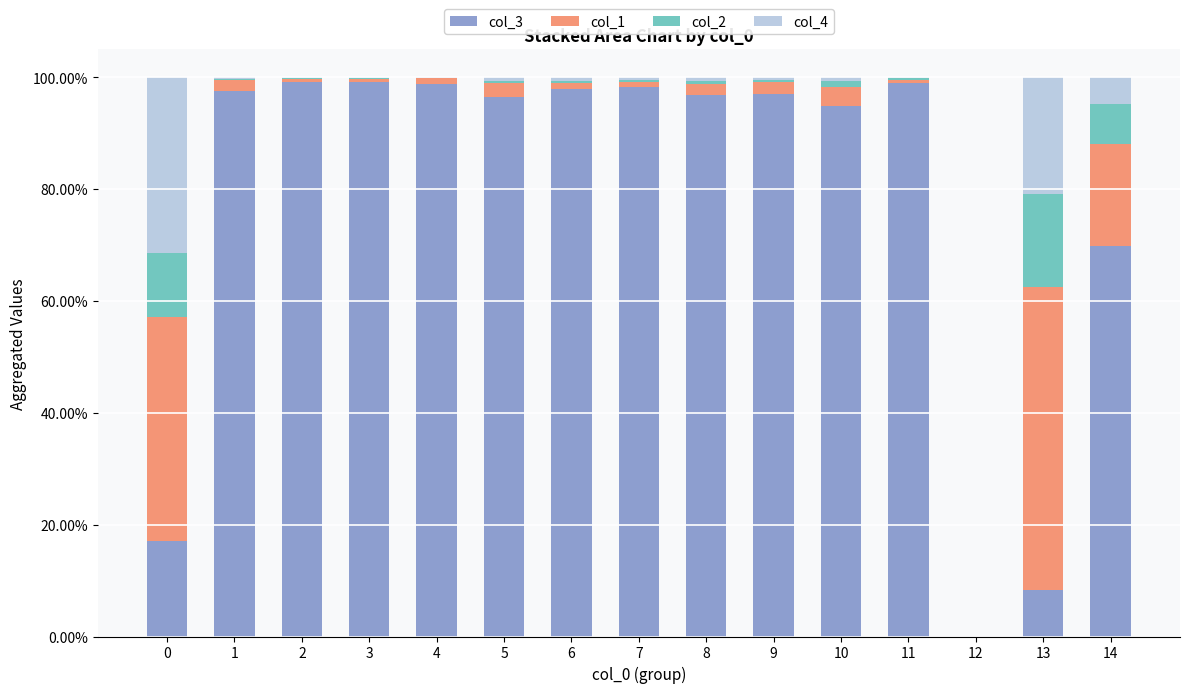

What are all the series names shown in the legend?

col_3, col_1, col_2, col_4